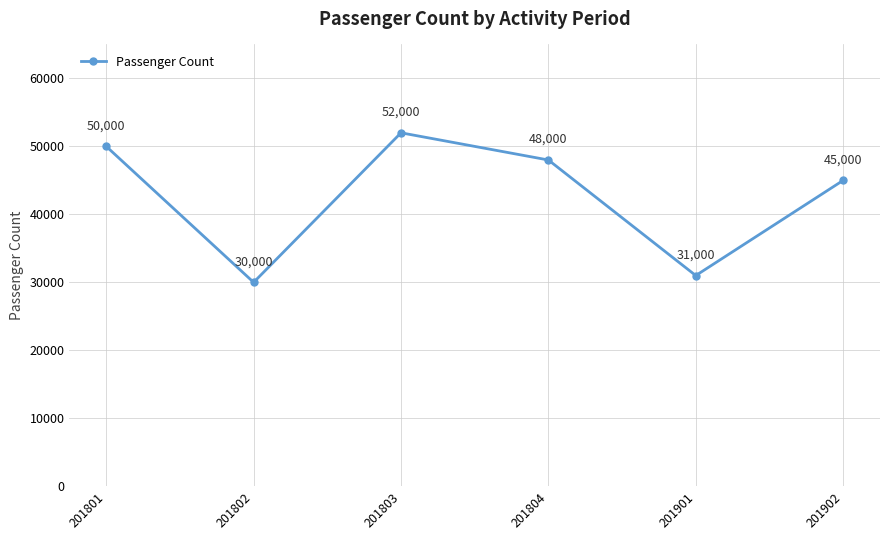

How many series are shown in this chart?

1